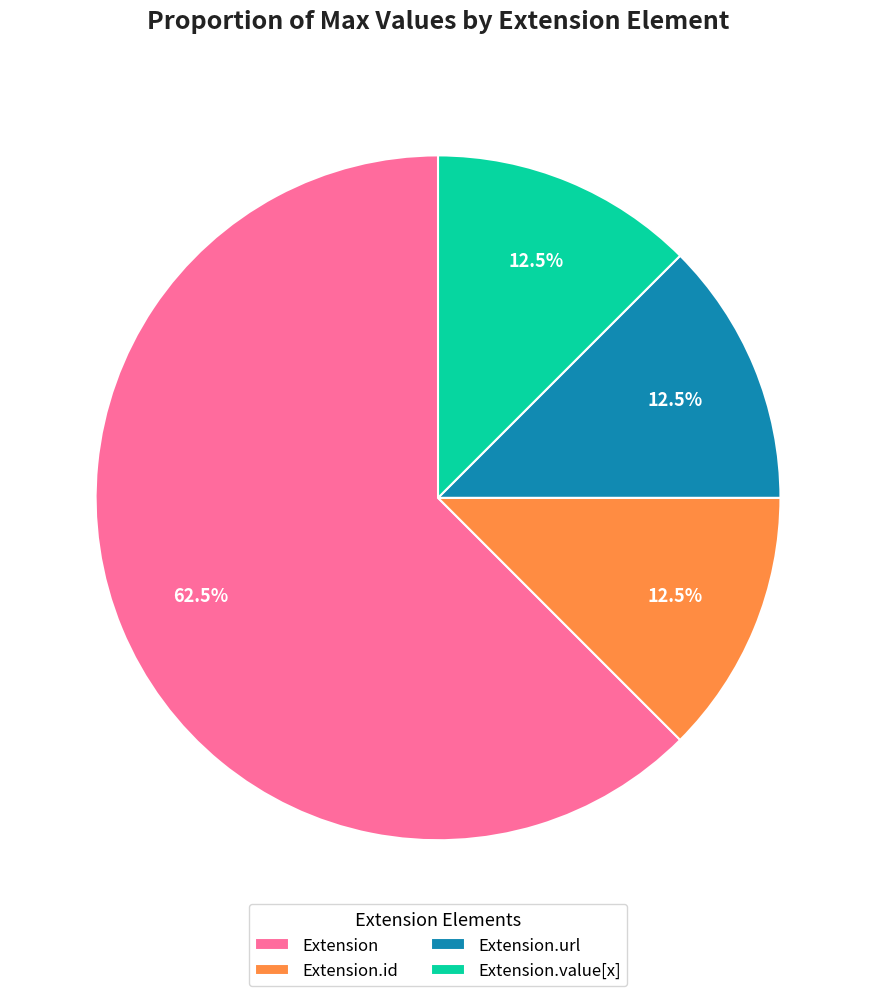

What is the ratio of the value at Extension.id to the value at Extension.url?

1.0